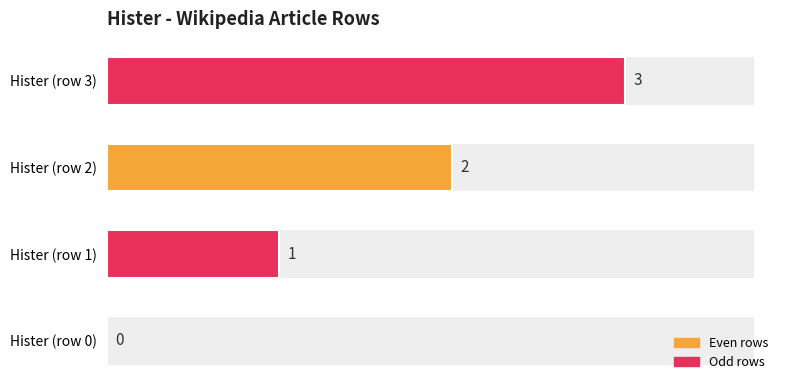

The chart shows a value of 2 at Hister (row 2). True or false?

True